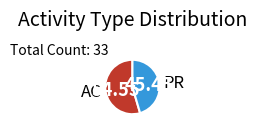

Between AC and PR, which is larger?

AC